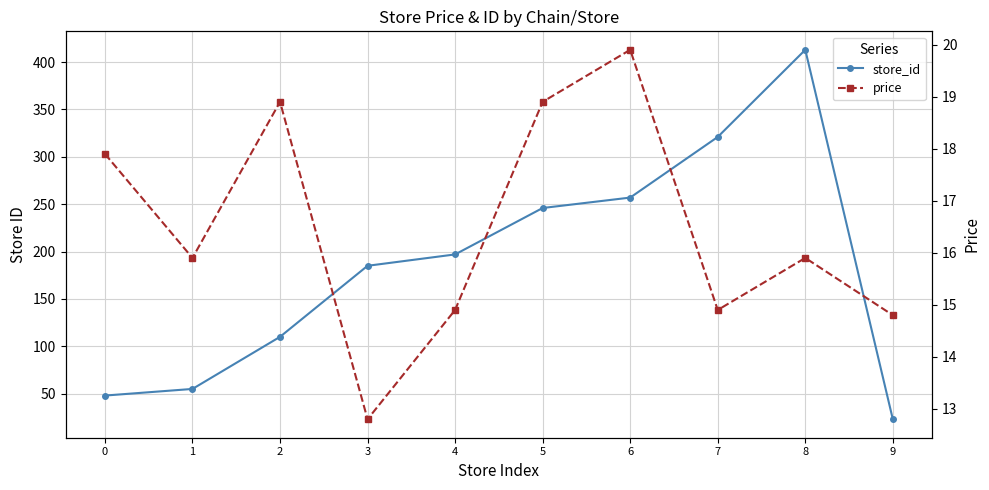

The value of price at 5 is 4.3. True or false?

False